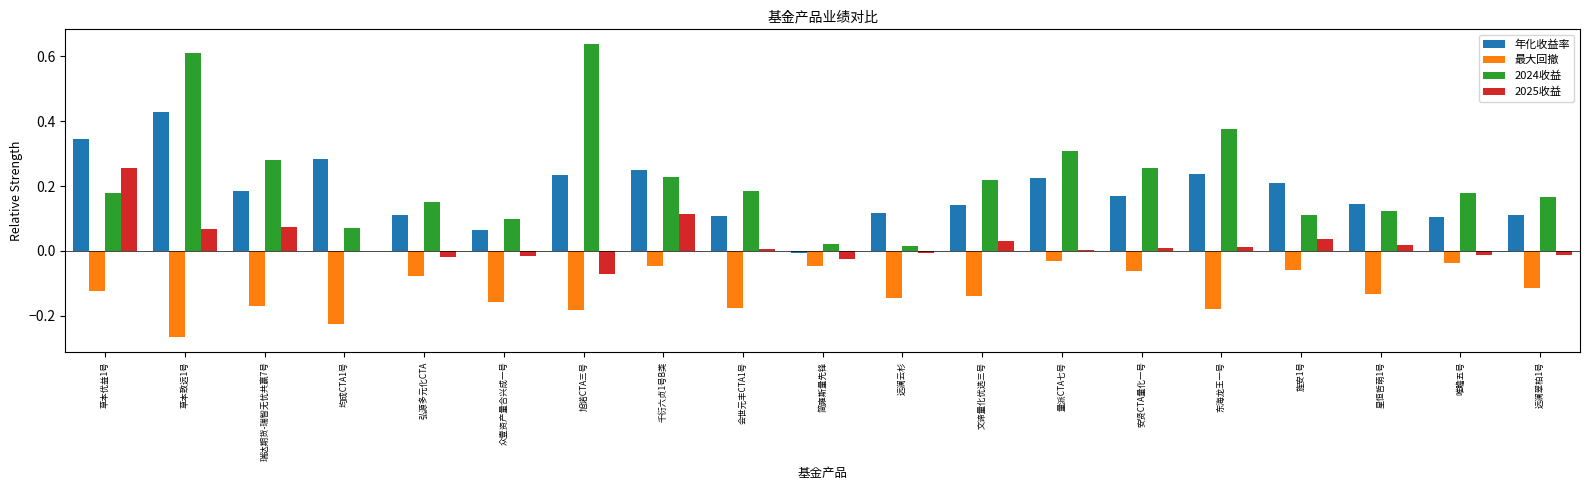

True or false: 年化收益率 has a value of 0.1 at 远澜云杉.

True